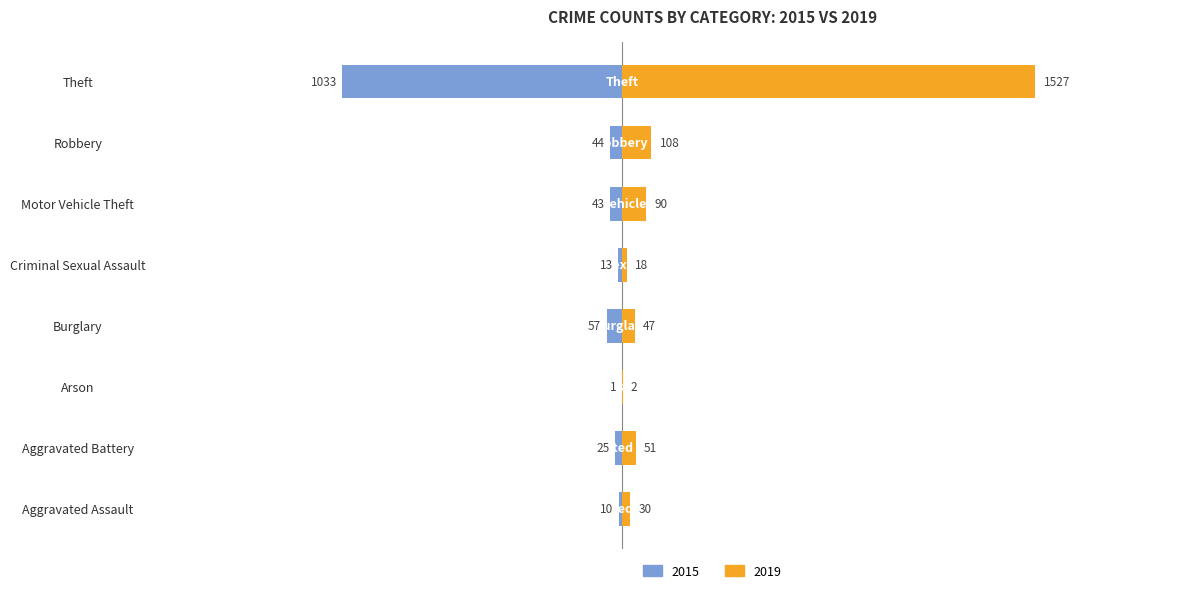

Which series has the largest range (max minus min)?

2019